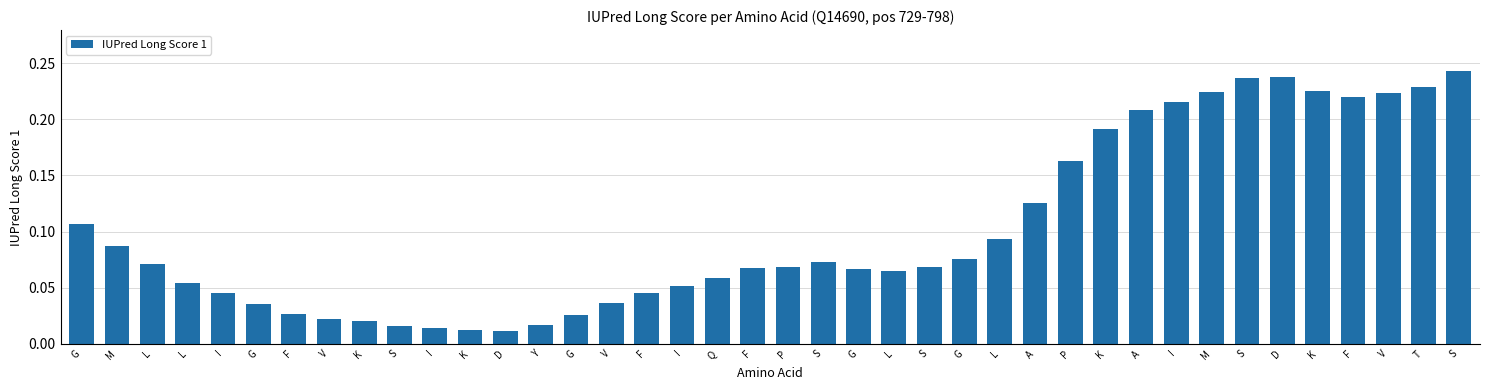

Which label corresponds to the largest value in the chart?

S